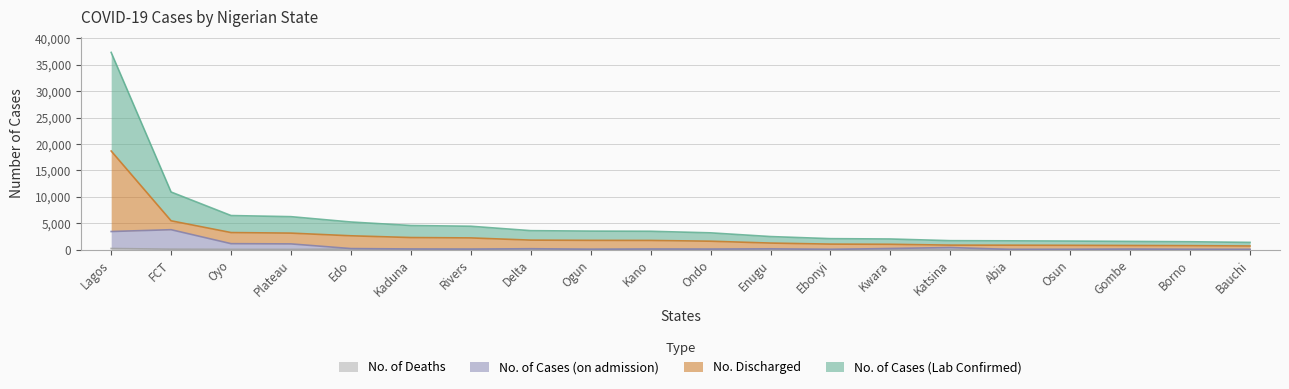

What position from the left is Delta?

8